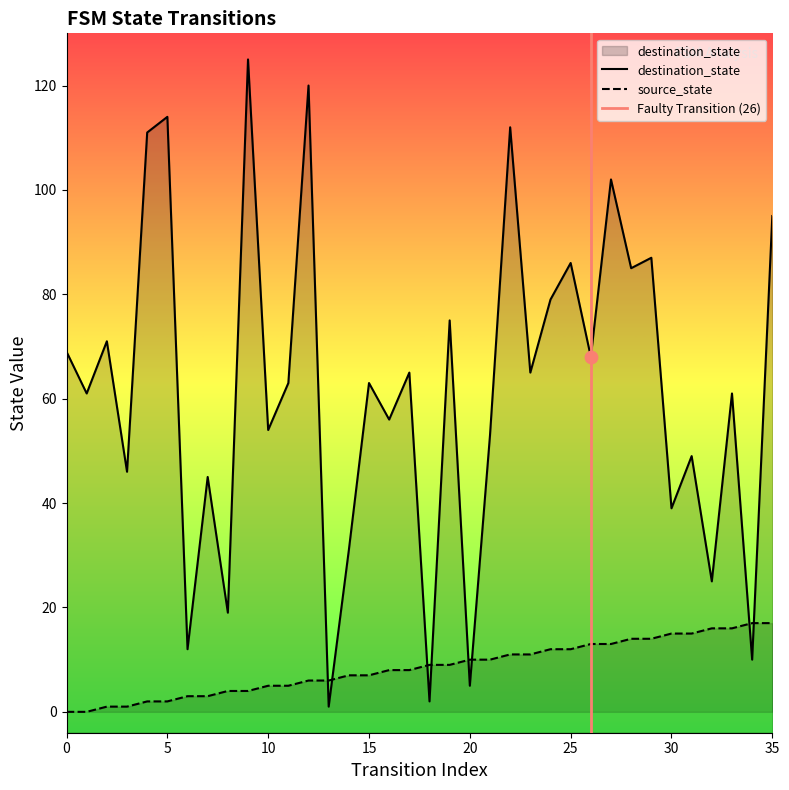

What is the total value across all series at 27?

115